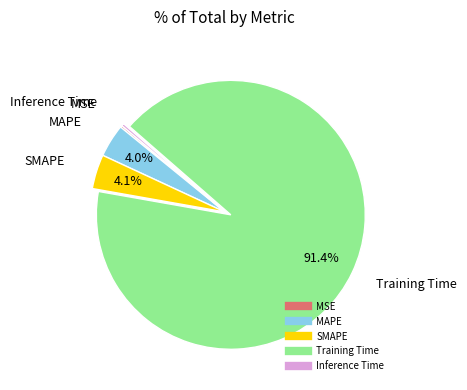

To the nearest percent, what is the difference between the largest and smallest slice percentages?

91%